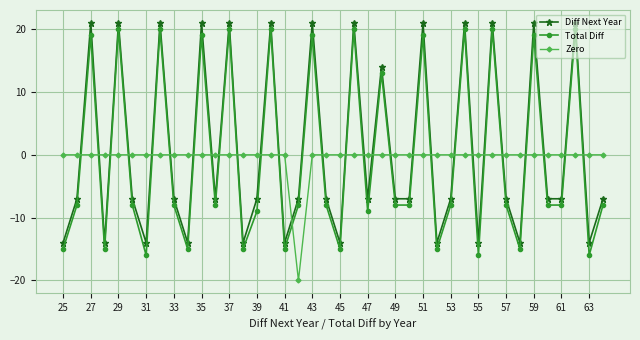

Is this an area chart (filled region under the line)?

No